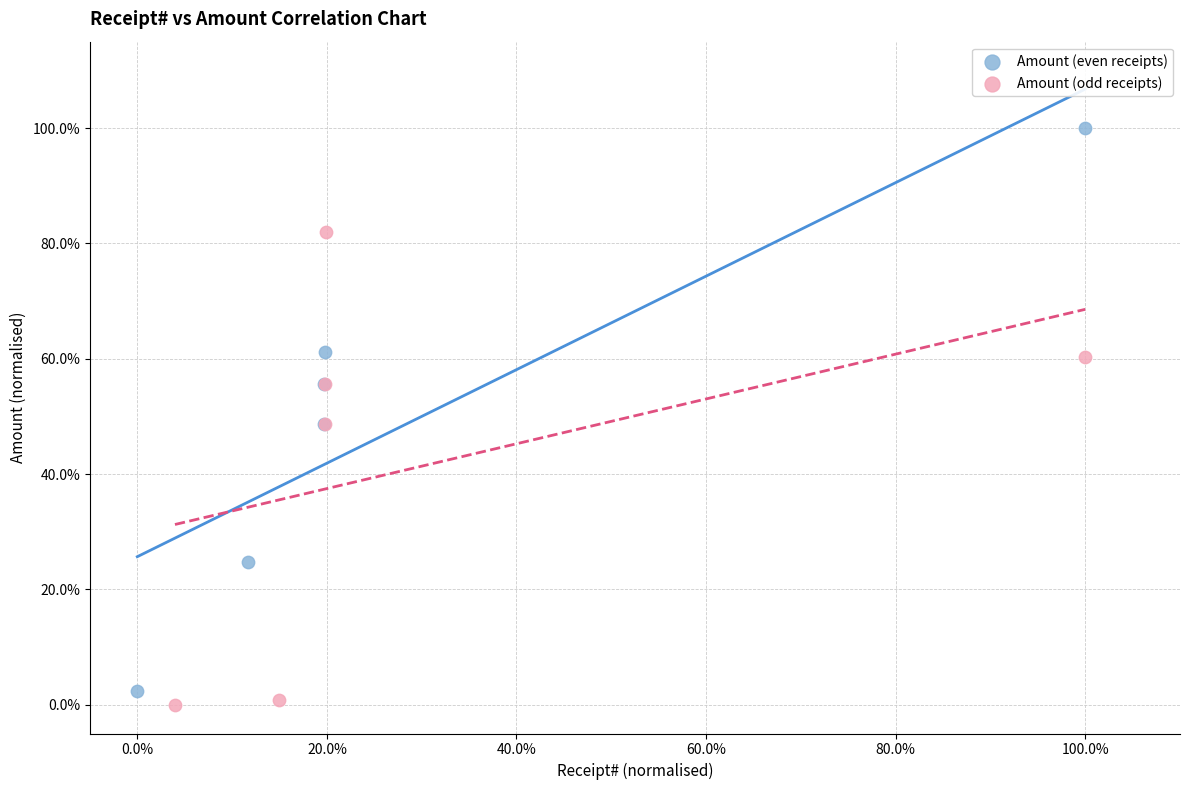

Which series has the widest spread of Y values?

Amount (even receipts)